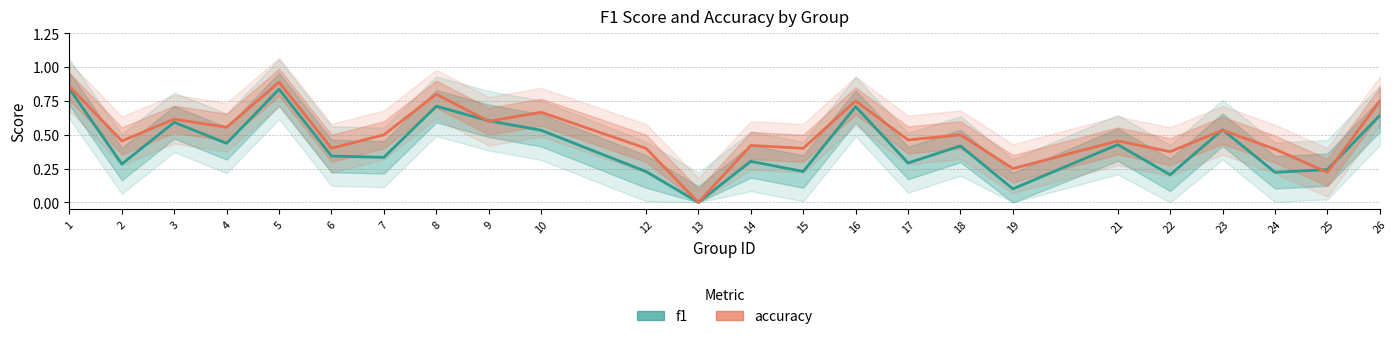

What is the difference between the highest and lowest values at 24?

0.2